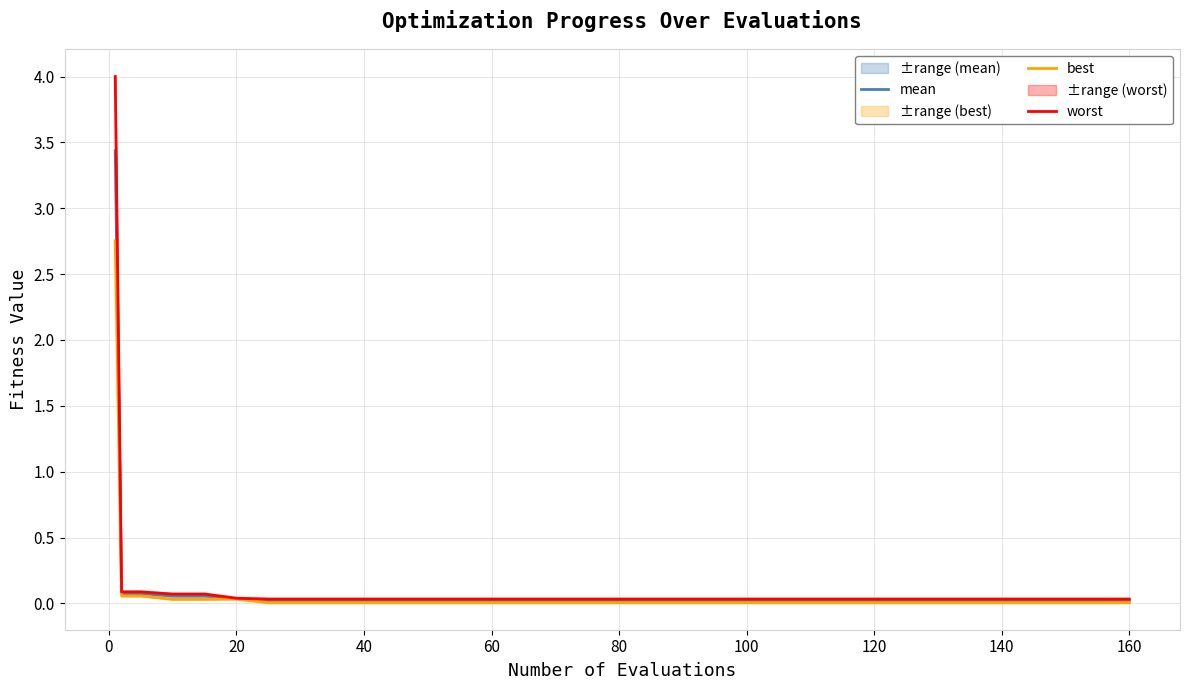

True or false: best and worst intersect in this chart.

False